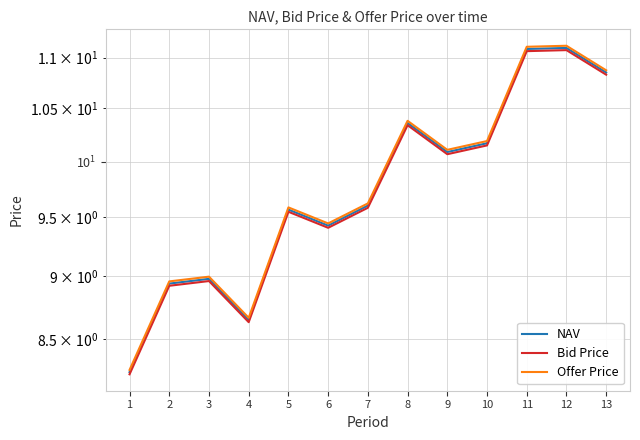

True or false: Bid Price and Offer Price cross at least once.

False